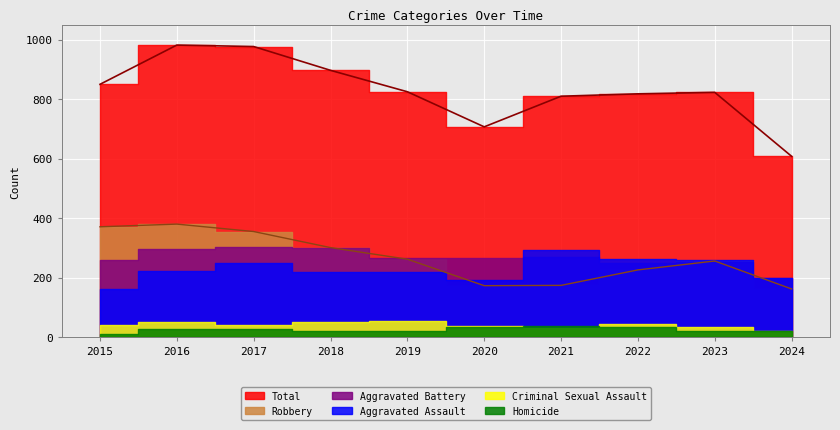

Reading left to right, transcribe all the data shown in this chart.

Aggravated Assault: 2015=164	2016=225	2017=251	2018=220	2019=220	2020=192	2021=295	2022=264	2023=259	2024=201
Aggravated Battery: 2015=259	2016=298	2017=303	2018=302	2019=267	2020=268	2021=270	2022=249	2023=252	2024=201
Criminal Sexual Assault: 2015=43	2016=51	2017=41	2018=51	2019=55	2020=40	2021=33	2022=44	2023=34	2024=22
Homicide: 2015=13	2016=28	2017=27	2018=23	2019=21	2020=34	2021=38	2022=35	2023=22	2024=22
Robbery: 2015=372	2016=381	2017=356	2018=302	2019=263	2020=174	2021=175	2022=227	2023=257	2024=163
Total: 2015=851	2016=983	2017=978	2018=898	2019=826	2020=708	2021=811	2022=819	2023=824	2024=609